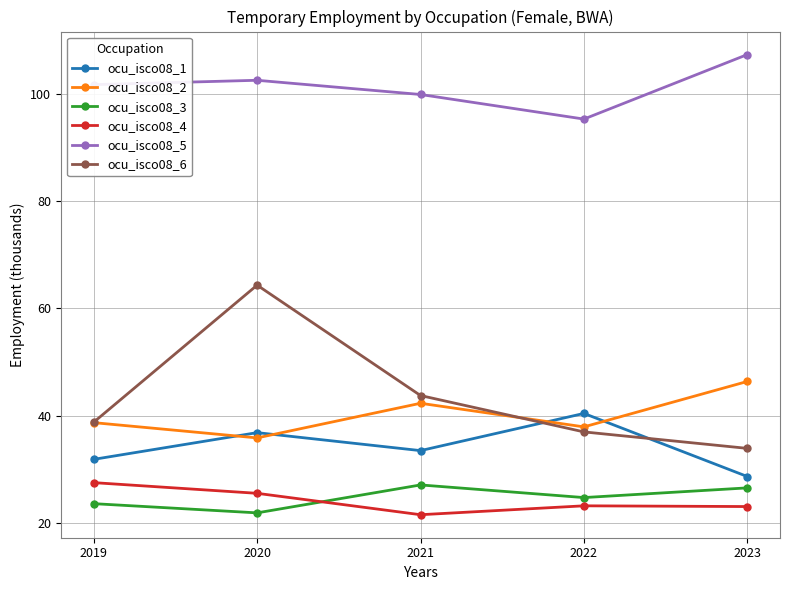

At which category does ocu_isco08_2 reach its first local peak?

2021